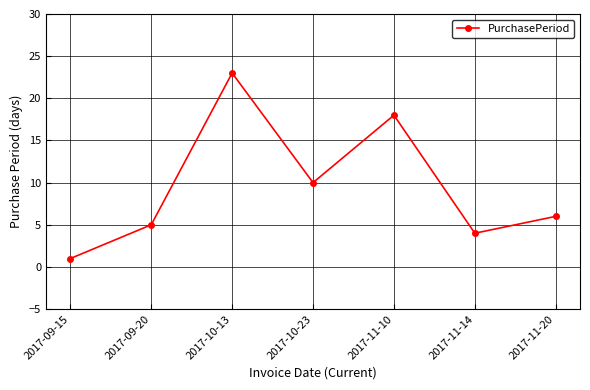

Which label corresponds to the smallest value in the chart?

2017-09-15